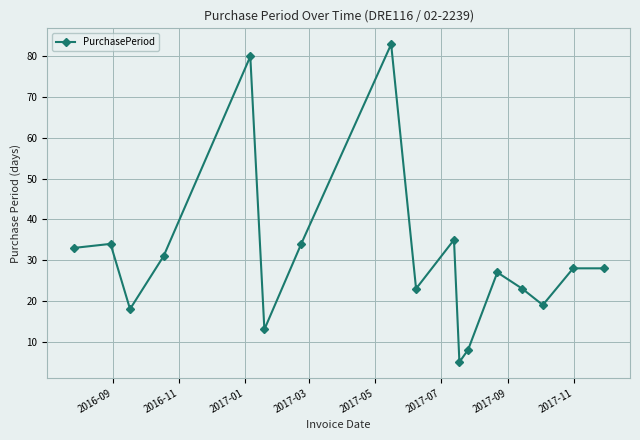

What is the greatest value displayed?

83